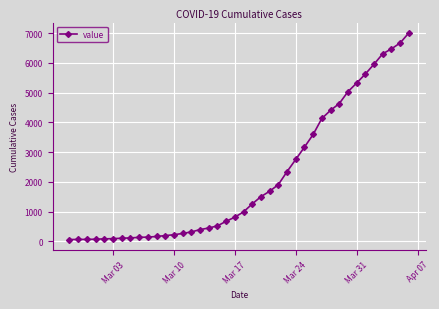

What is the difference between the maximum and second lowest values?

6936